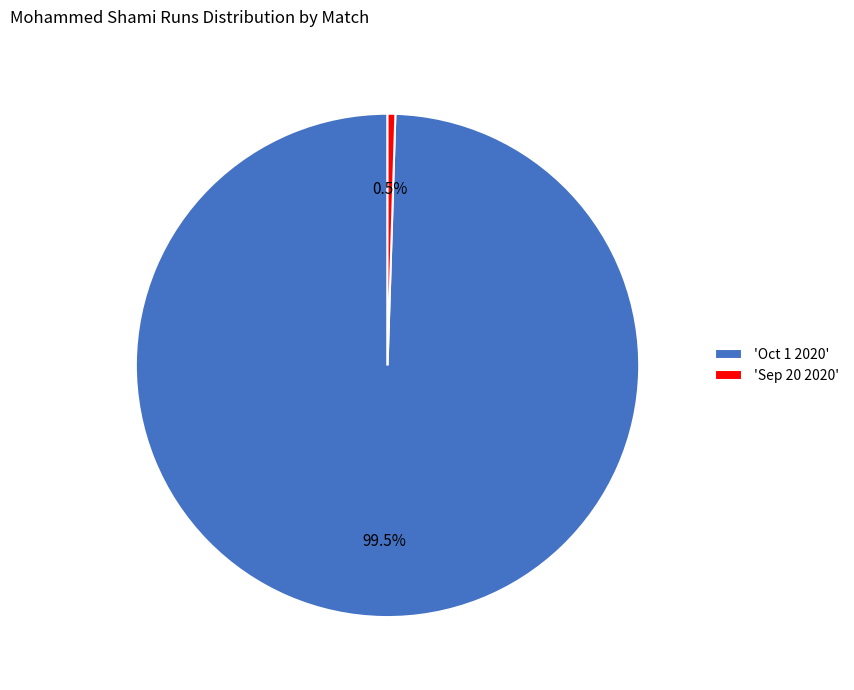

Which category has the biggest portion of the pie?

'Oct 1 2020'